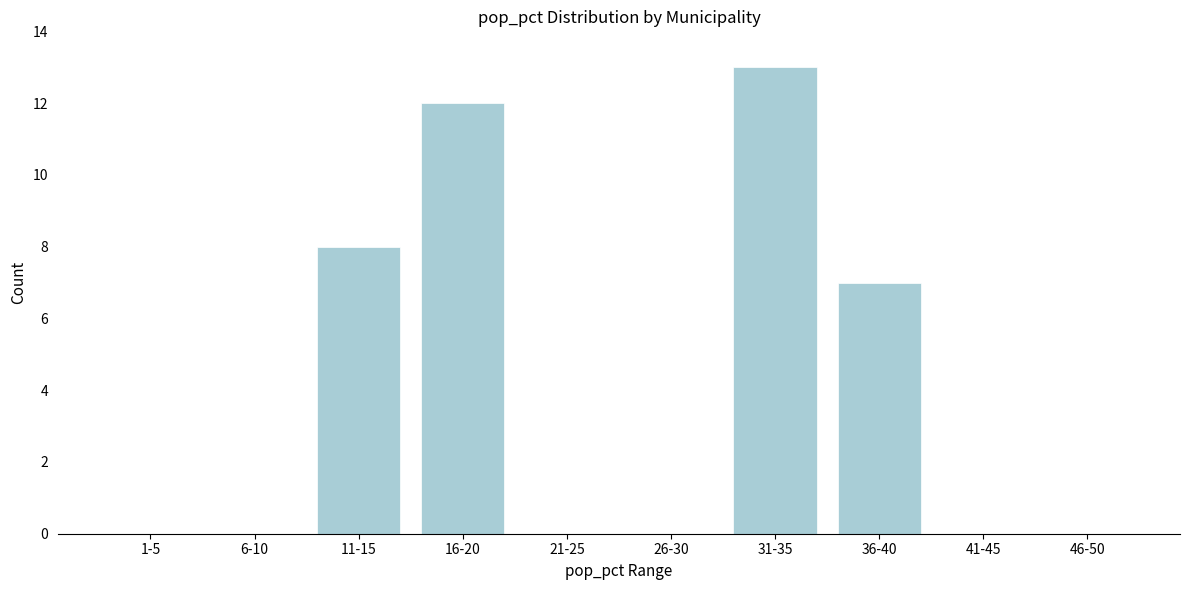

Where is the data nearest to the value 6?

36-40